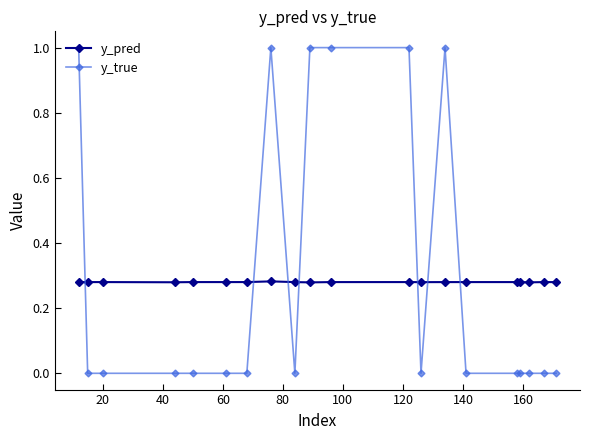

How many lines are shown in the chart?

2